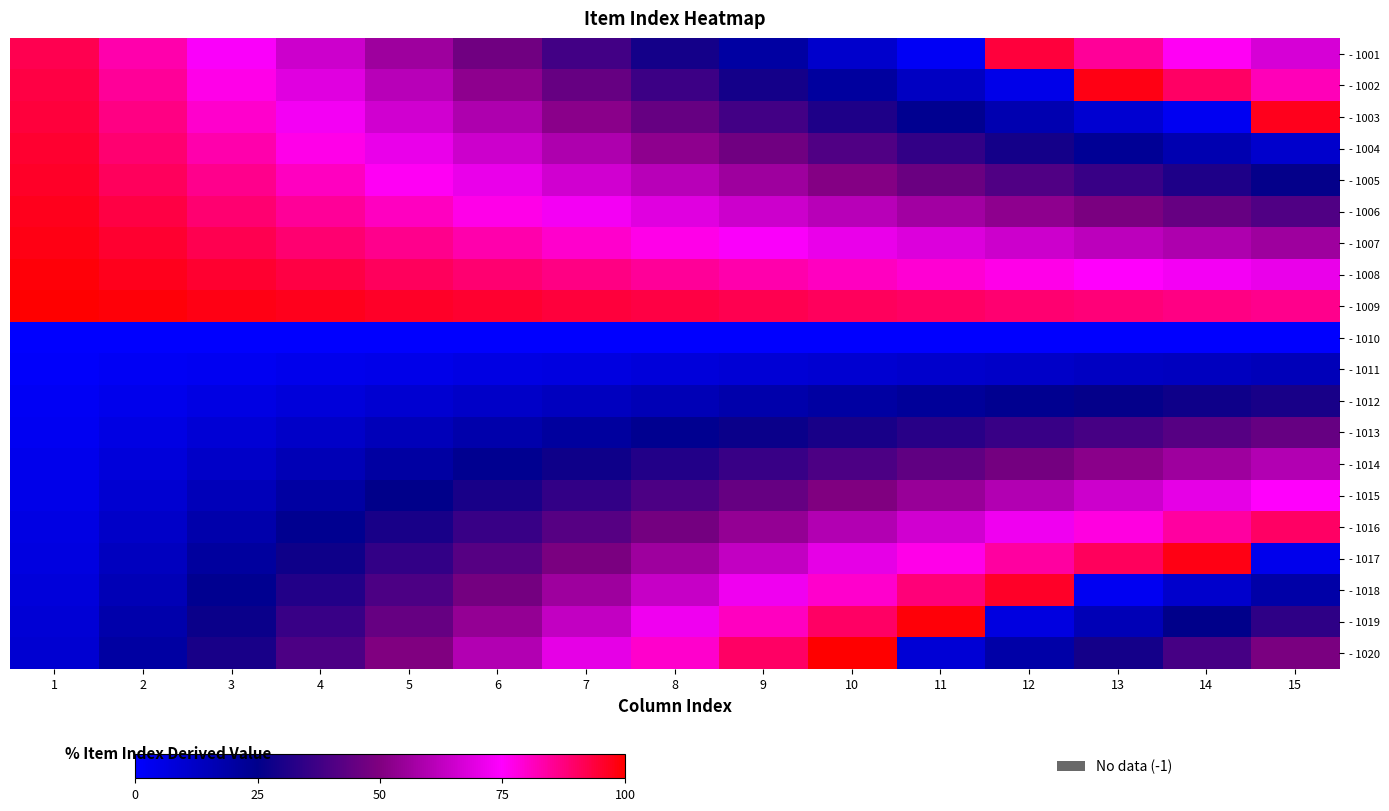

Which series has the largest total across all categories?

- 1009